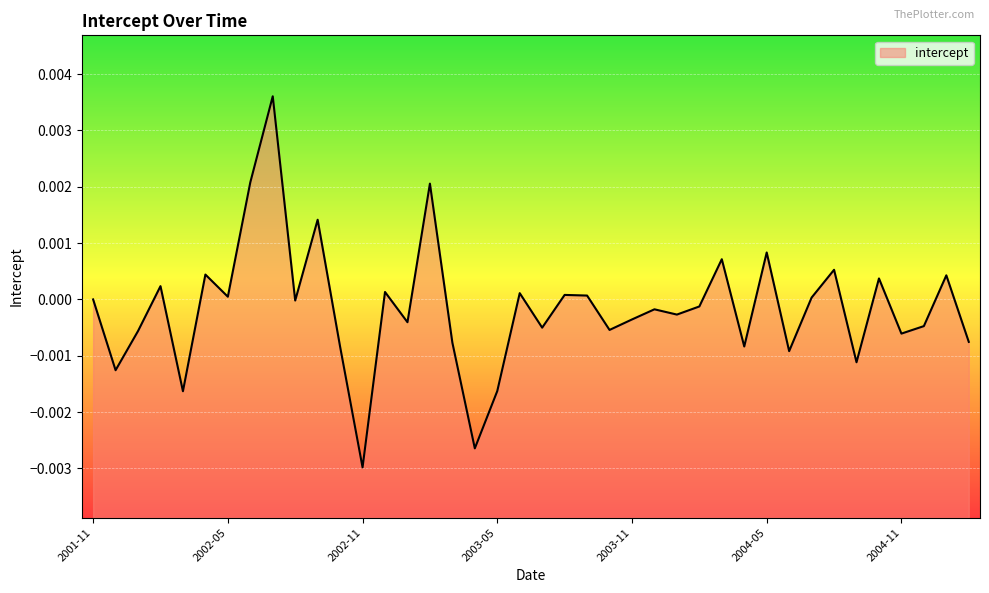

List the labels in order of value, largest first.

2002-07, 2002-06, 2003-02, 2002-09, 2004-05, 2004-03, 2004-08, 2002-04, 2005-01, 2004-10, 2002-02, 2002-12, 2003-06, 2003-08, 2003-09, 2002-05, 2004-07, 2001-11, 2002-08, 2004-02, 2003-12, 2004-01, 2003-11, 2003-01, 2004-12, 2003-07, 2003-10, 2002-01, 2004-11, 2005-02, 2003-03, 2004-04, 2002-10, 2004-06, 2004-09, 2001-12, 2003-05, 2002-03, 2003-04, 2002-11